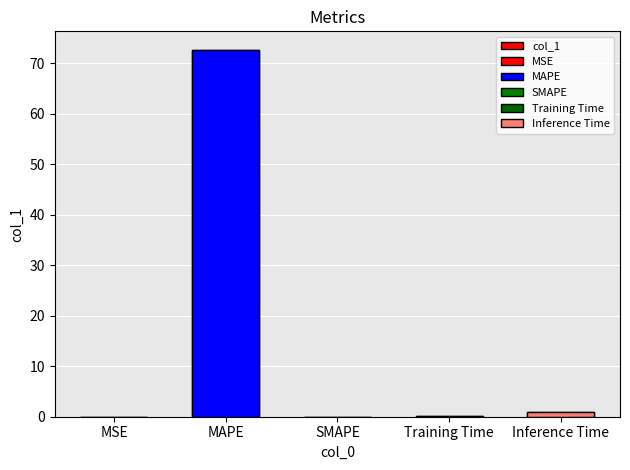

Reading right to left, what are all the values shown in this chart?

0.9	0.1	0.0	72.7	0.0